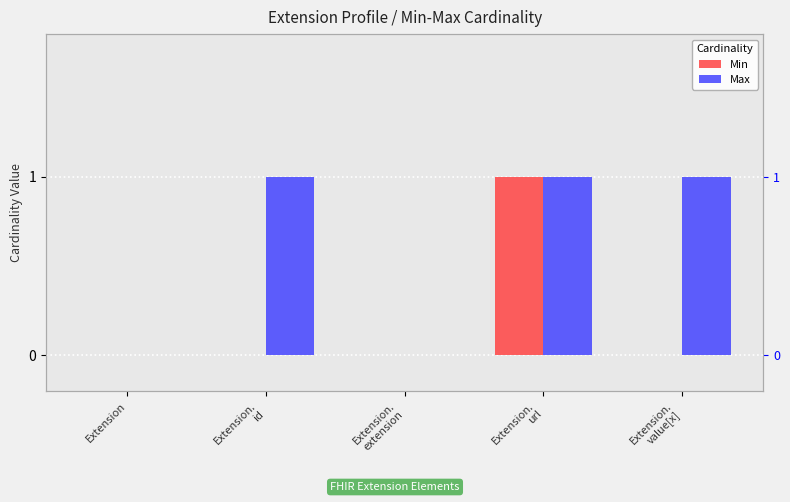

Are the bars horizontal?

No